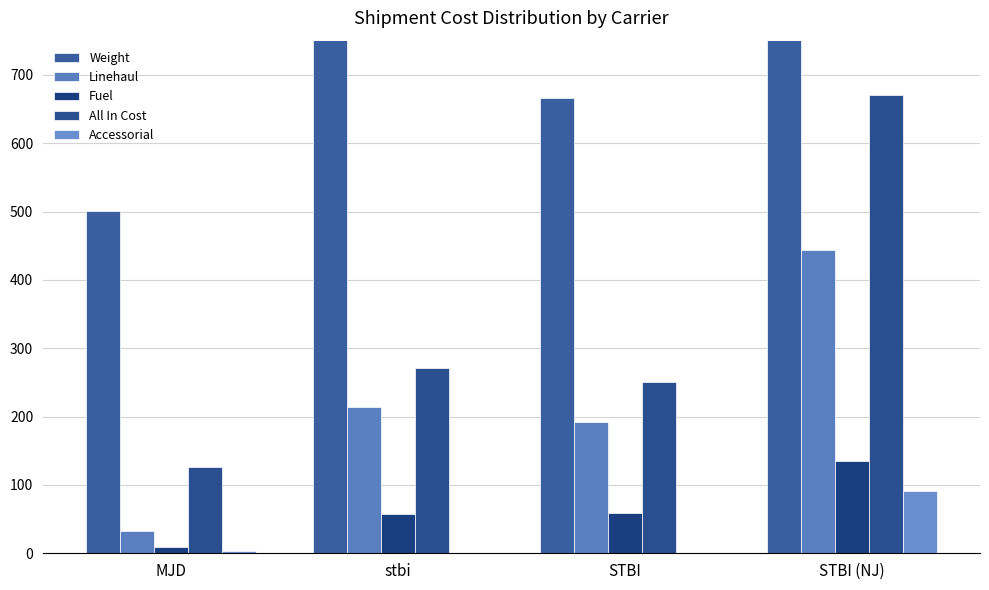

Which has a higher value, MJD or stbi?

stbi